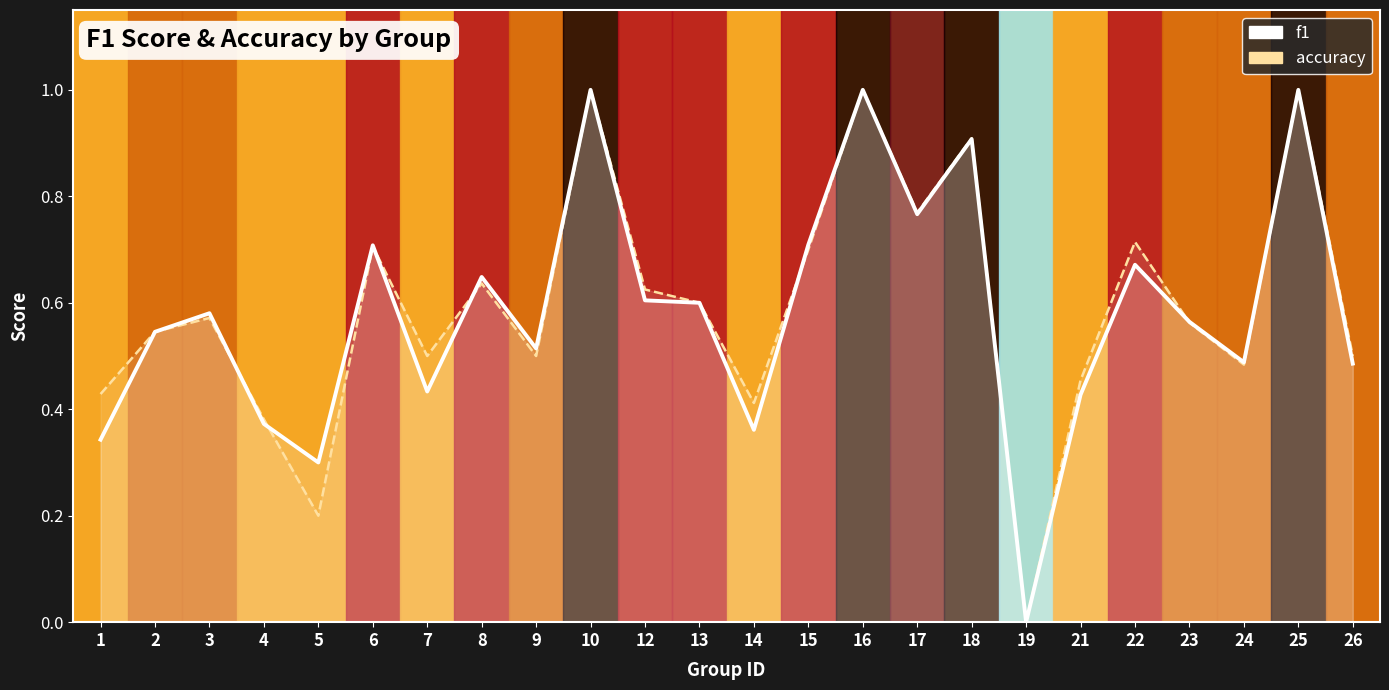

What is the approximate value of accuracy at 18?

0.9